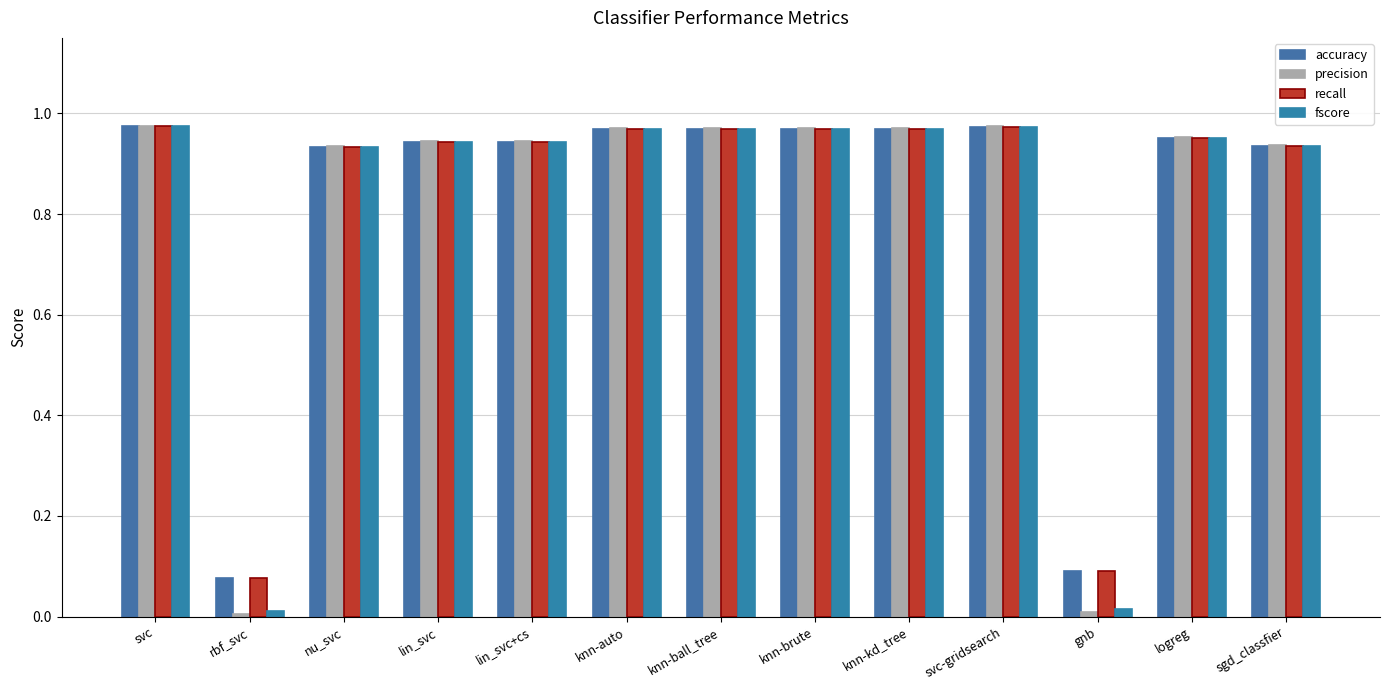

What is the difference between the maximum and minimum values in the recall series?

0.9